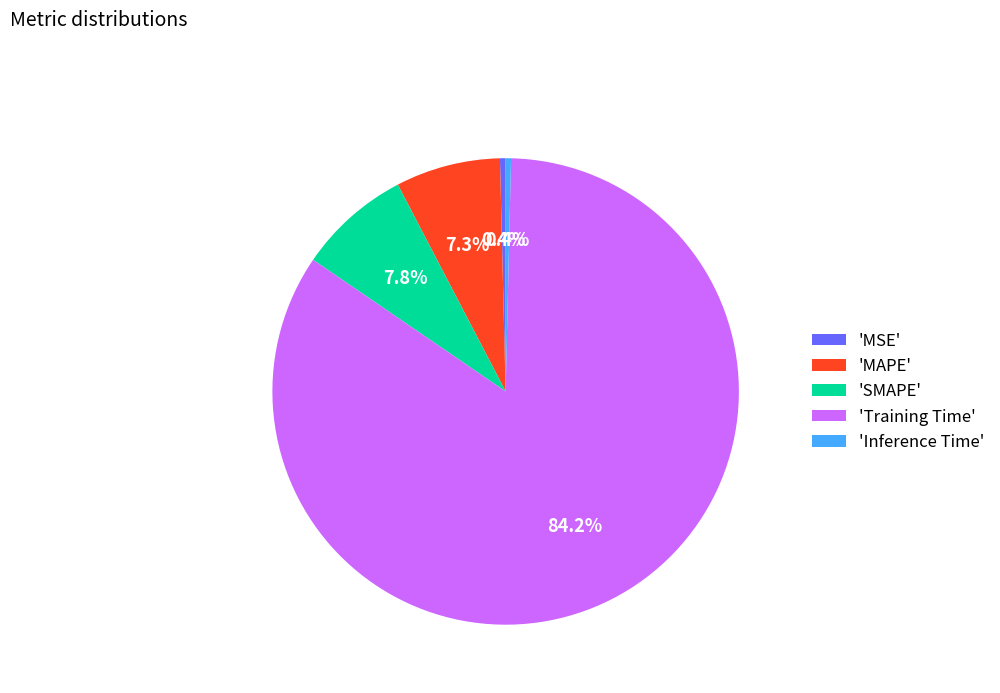

To the nearest percent, what is the average slice percentage?

20%